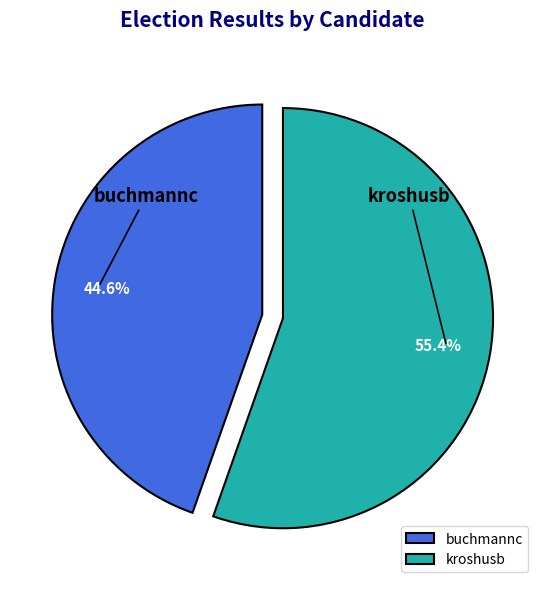

Combined, what portion of the pie is kroshusb and buchmannc?

100.0%